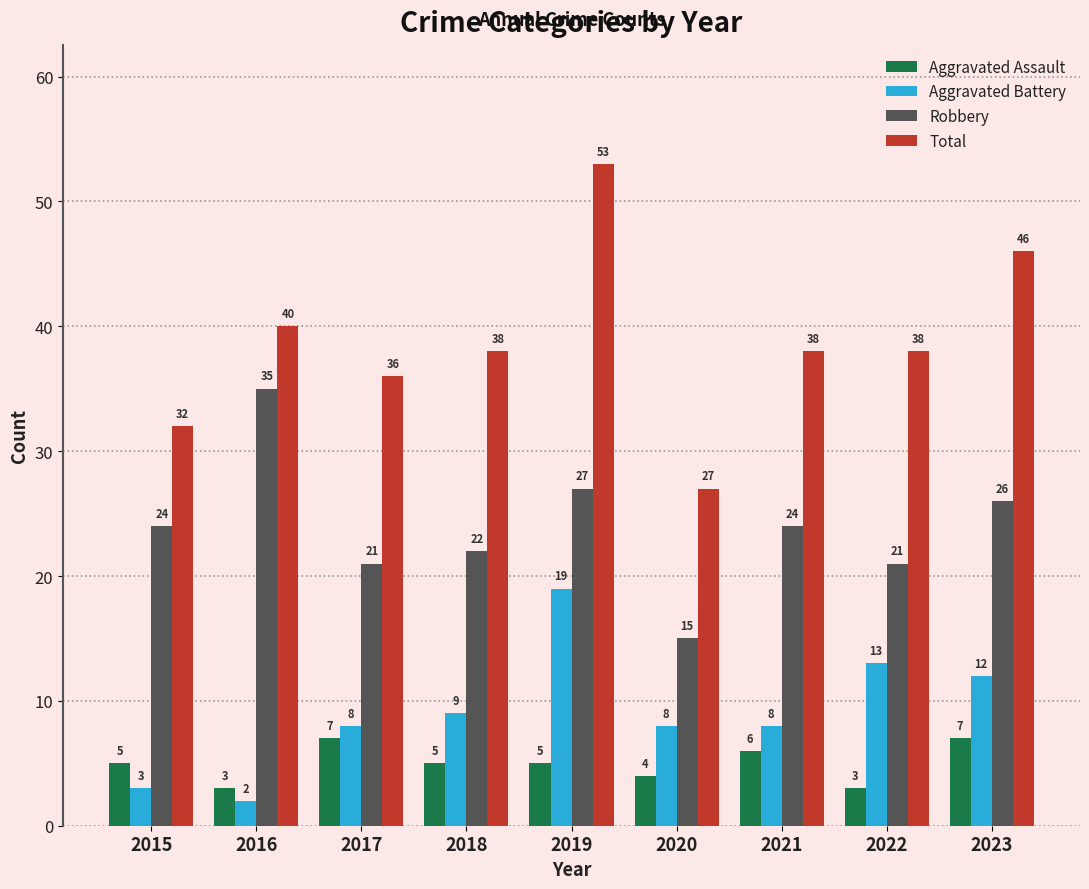

What is the difference between the Aggravated Battery values at 2020 and 2015?

5